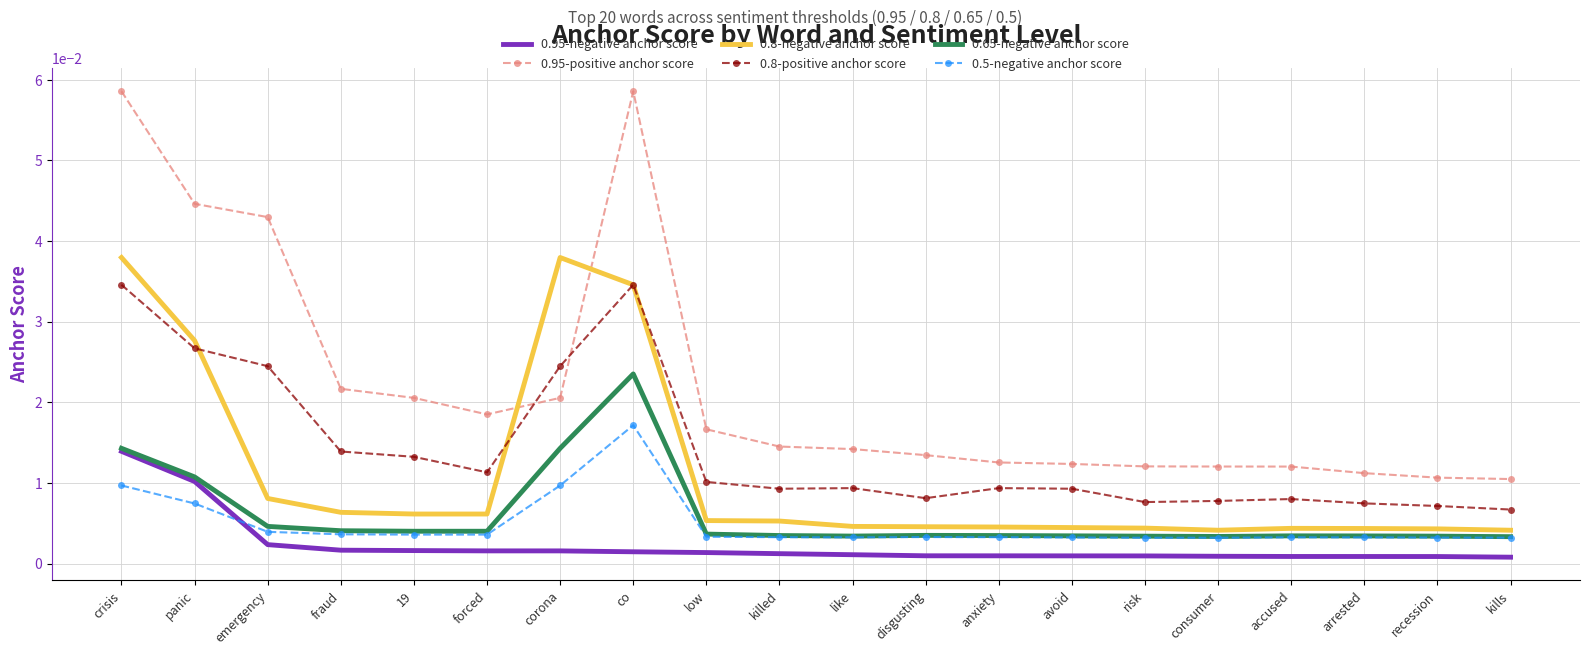

List the series in order of their peak value, highest first.

0.95-positive anchor score, 0.8-negative anchor score, 0.8-positive anchor score, 0.65-negative anchor score, 0.5-negative anchor score, 0.95-negative anchor score